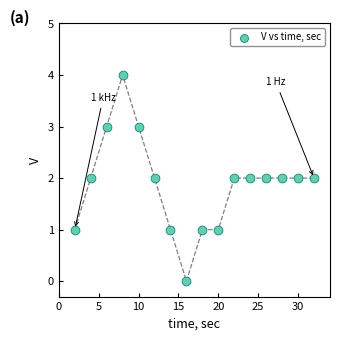

What is the range of Y values (max minus min)?

4